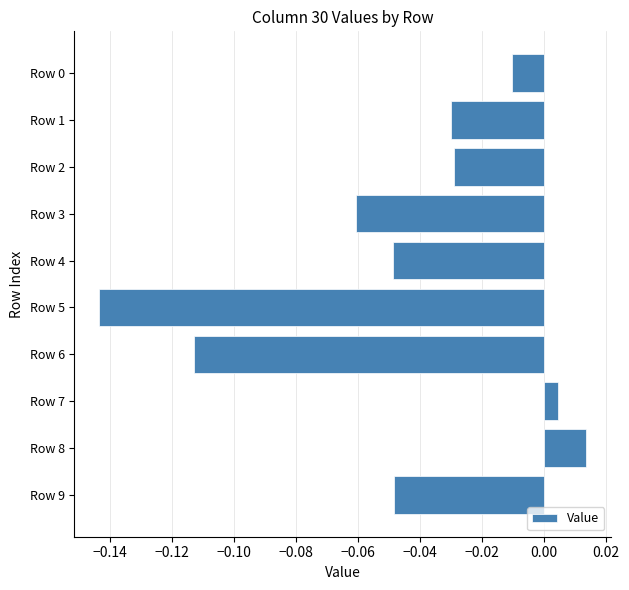

How many data points does each series have?

10